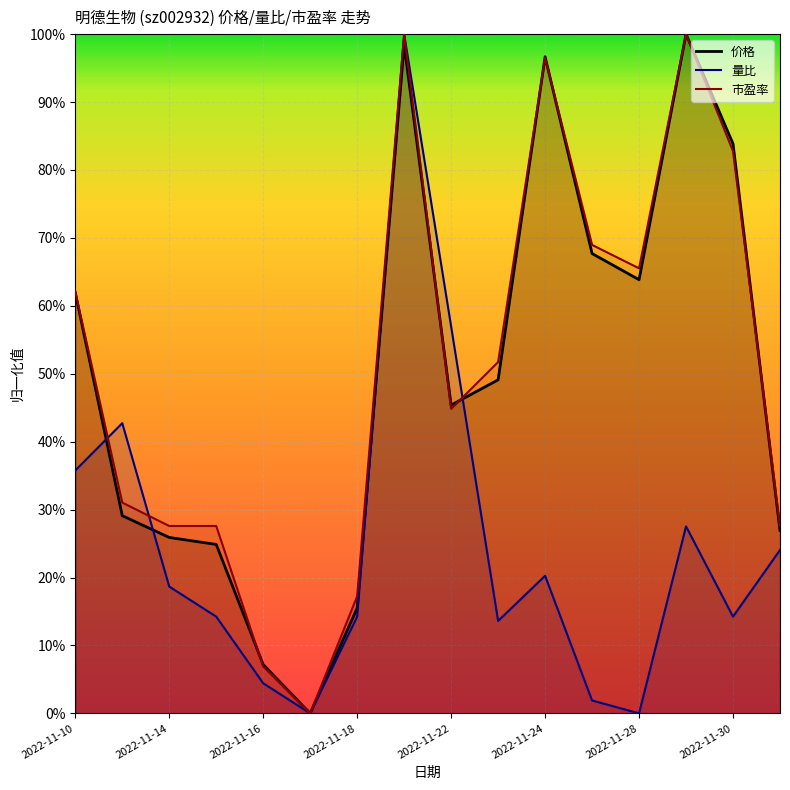

The value of 市盈率 at 2022-11-18 is 0.2. True or false?

True